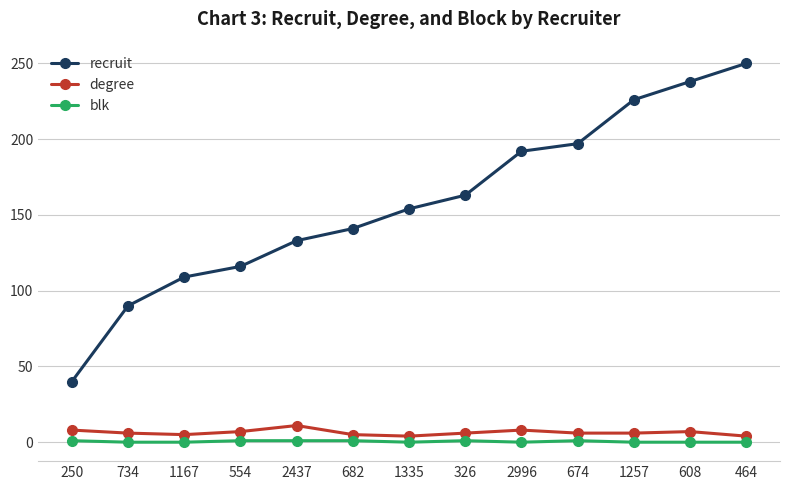

At which category is the sum across all series the highest?

464